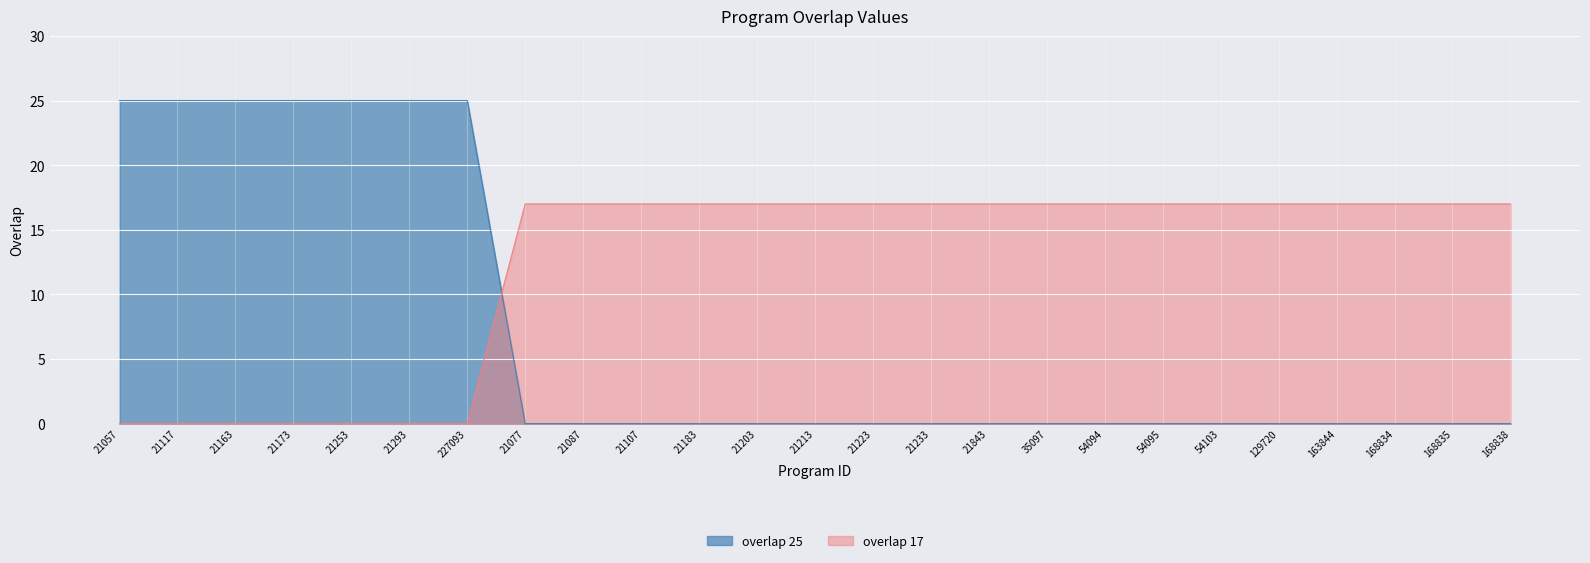

True or false: overlap_25 has a value of 0 at 54103.

True